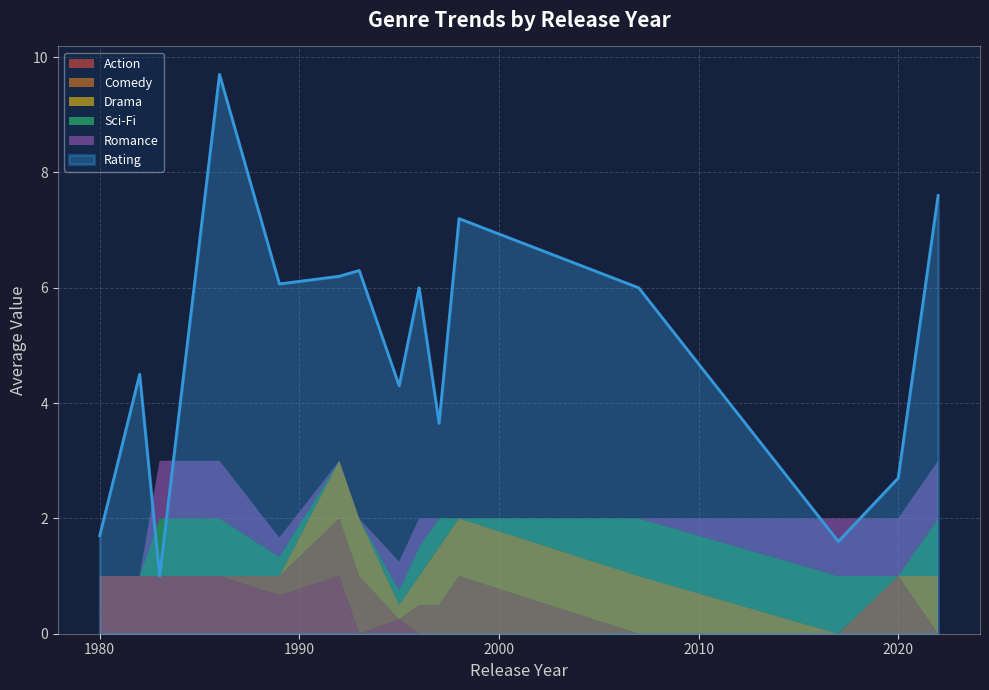

Is the value of Drama at 1996 greater than the value of Sci-Fi at 2017?

No